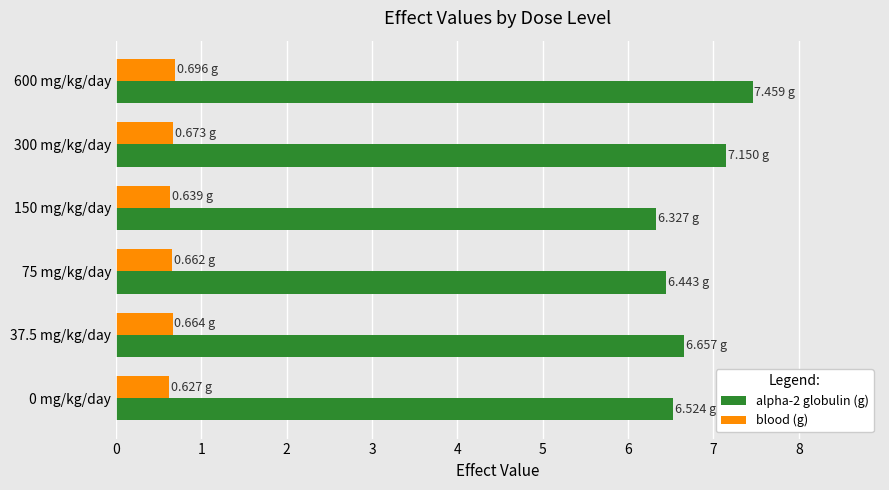

Is the value of alpha-2 globulin (g) at 37.5 mg/kg/day greater than the value of blood (g) at 300 mg/kg/day?

Yes